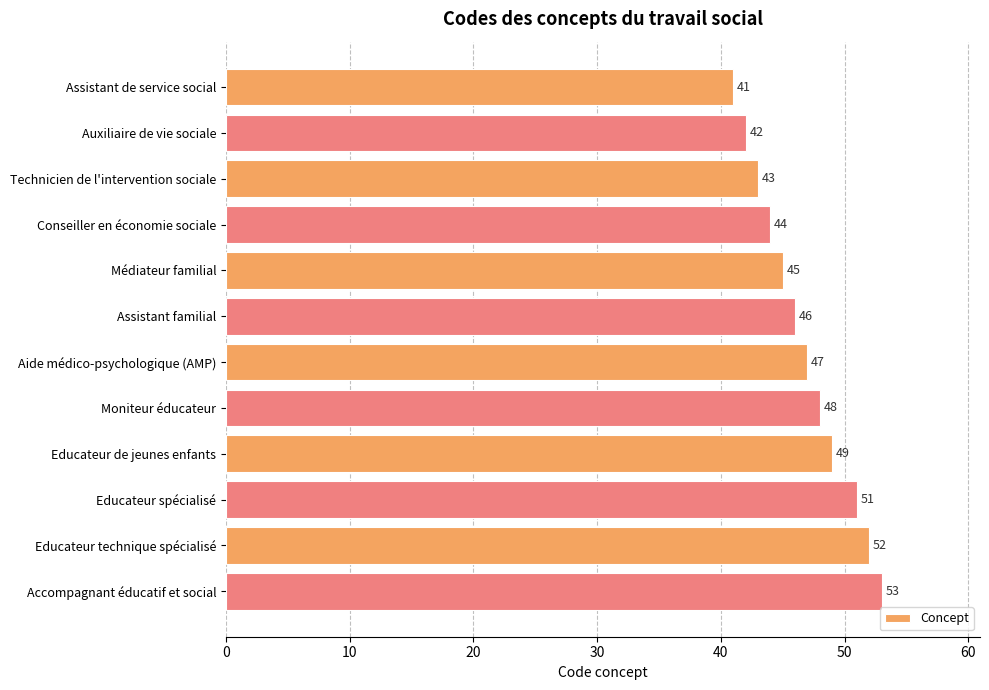

What is the maximum value shown in the chart?

53